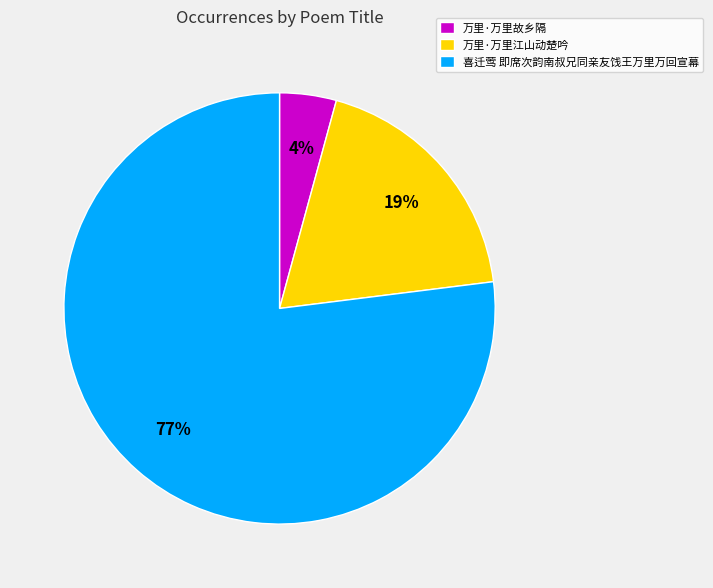

How many slices are in this pie chart?

3